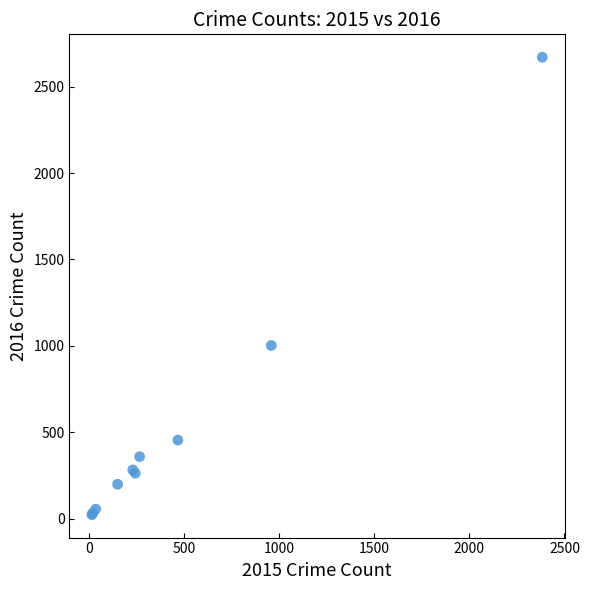

What Y value in the scatter plot is closest to 1346?

1002